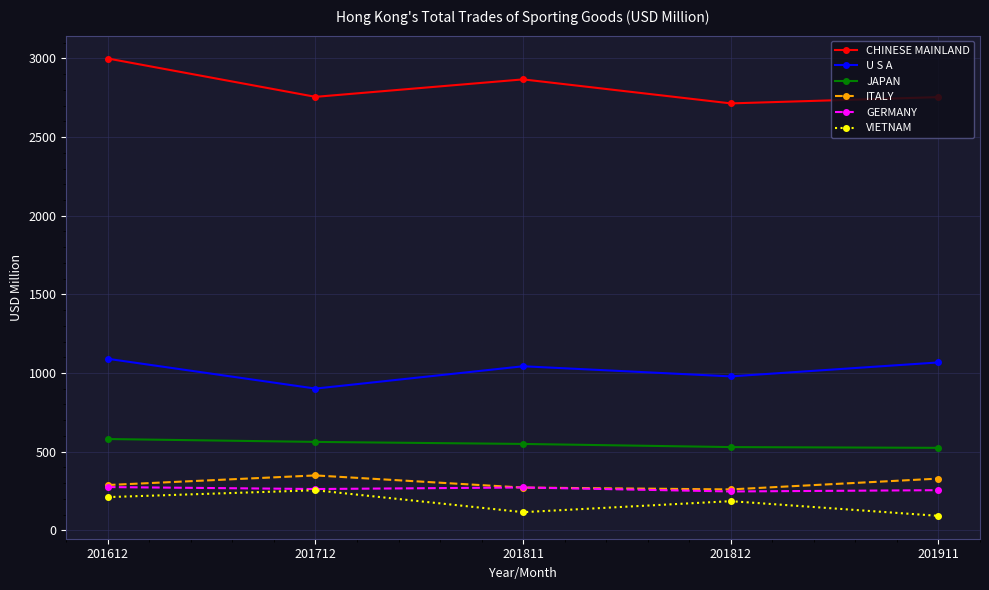

Which series changed the most between 201612 and 201812?

CHINESE MAINLAND